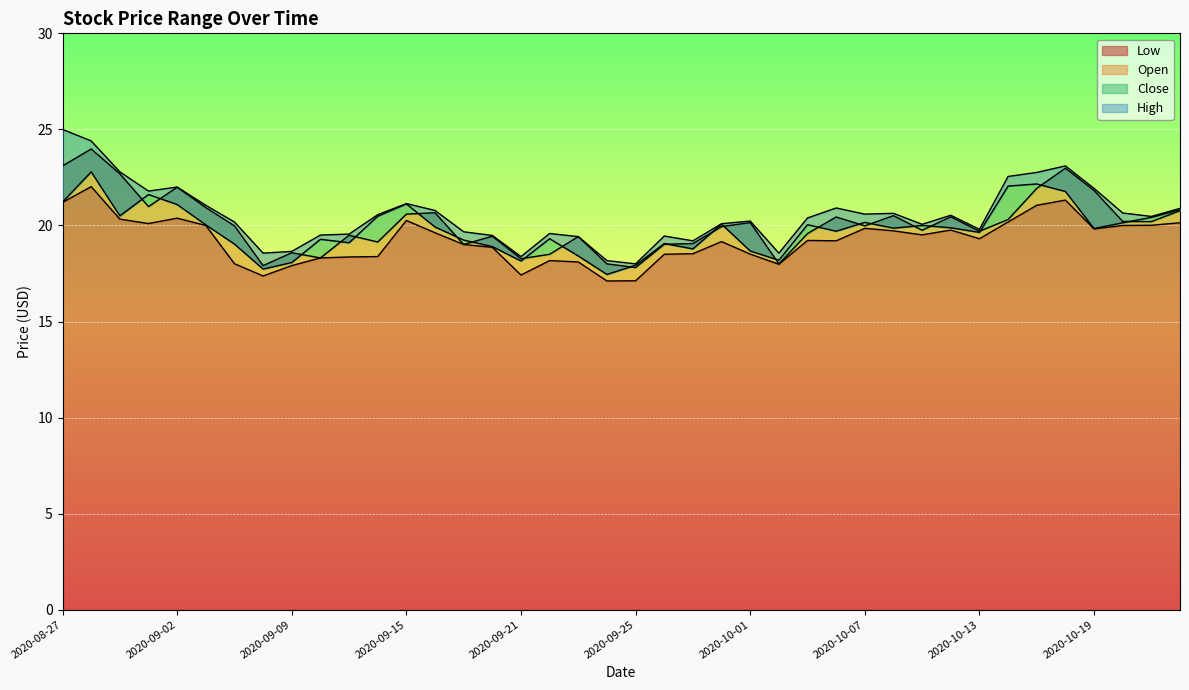

Rank the categories by Low value from highest to lowest.

2020-08-28, 2020-10-16, 2020-08-27, 2020-10-15, 2020-09-02, 2020-08-31, 2020-09-15, 2020-10-14, 2020-10-22, 2020-09-01, 2020-10-21, 2020-09-03, 2020-10-20, 2020-10-07, 2020-10-19, 2020-10-12, 2020-10-08, 2020-09-16, 2020-10-09, 2020-10-13, 2020-10-05, 2020-10-06, 2020-09-30, 2020-09-17, 2020-09-18, 2020-09-29, 2020-10-01, 2020-09-28, 2020-09-14, 2020-09-11, 2020-09-10, 2020-09-22, 2020-09-23, 2020-09-04, 2020-10-02, 2020-09-09, 2020-09-21, 2020-09-08, 2020-09-25, 2020-09-24